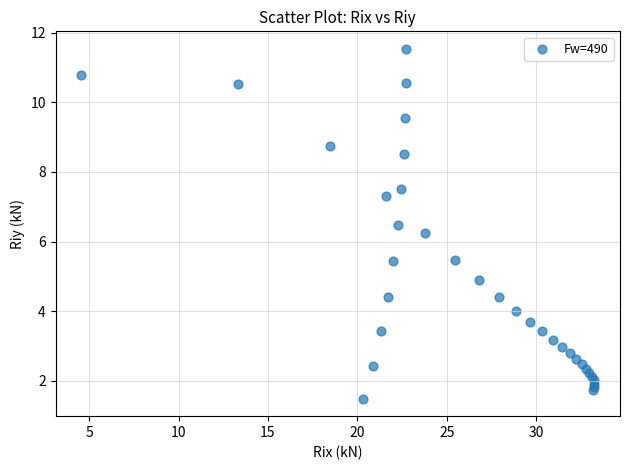

What Y value in the scatter plot is closest to 6?

6.3